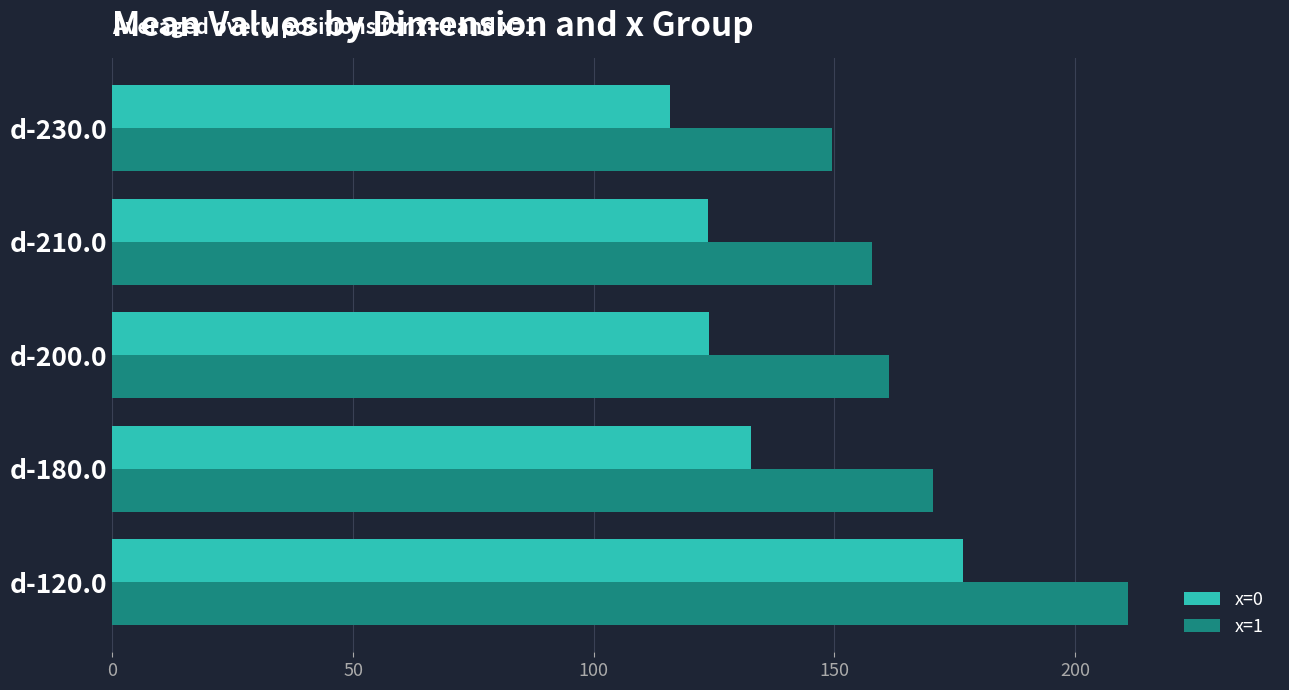

At d-230.0, list the series in order from largest to smallest.

x=1, x=0